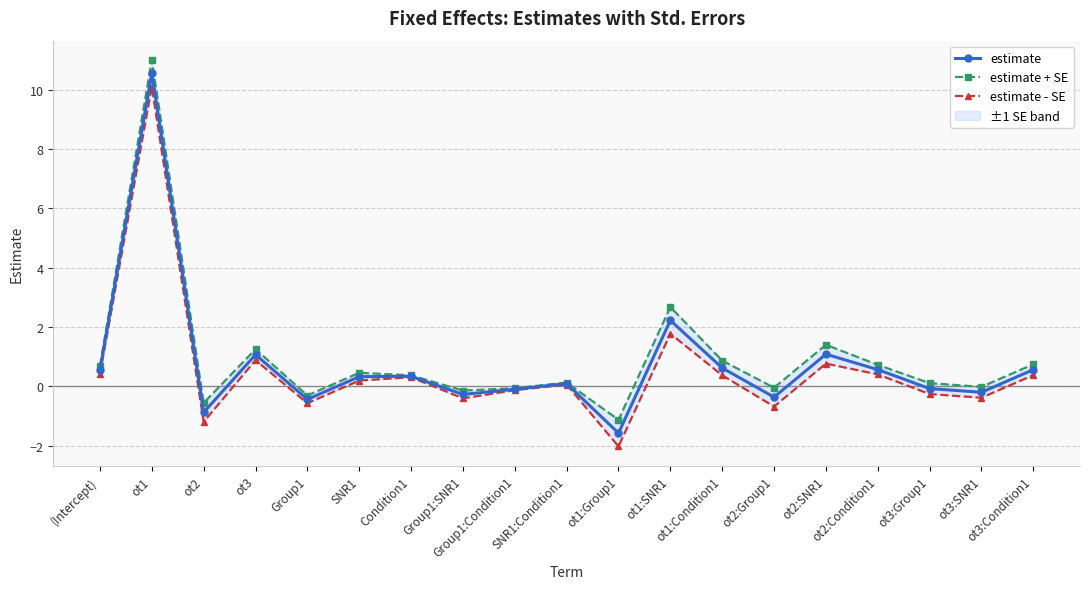

What is the label of the 6th point from the left?

SNR1